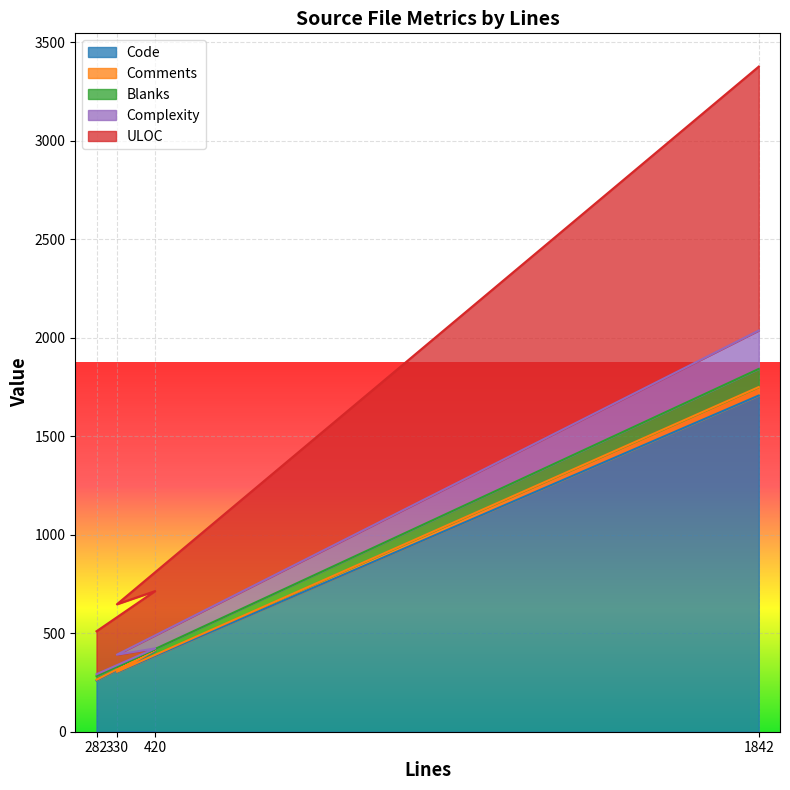

What is the greatest value displayed?

3377